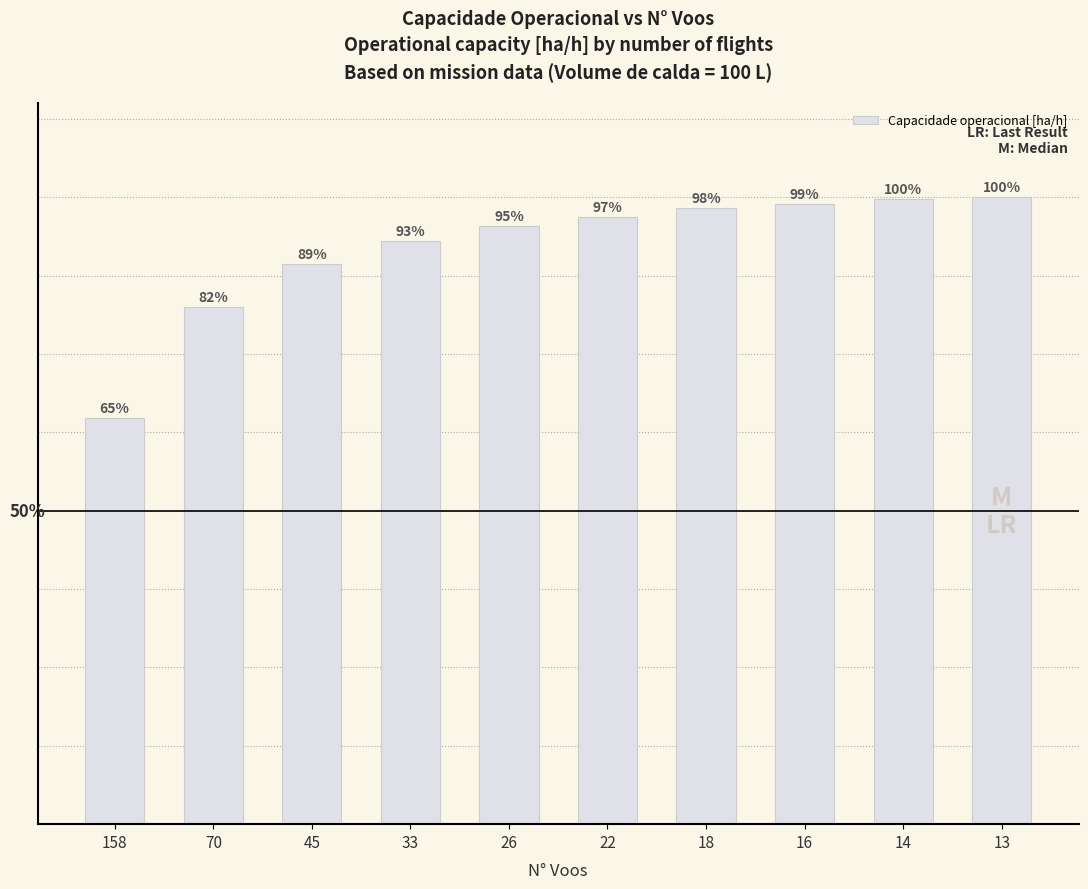

Are the bars horizontal?

No